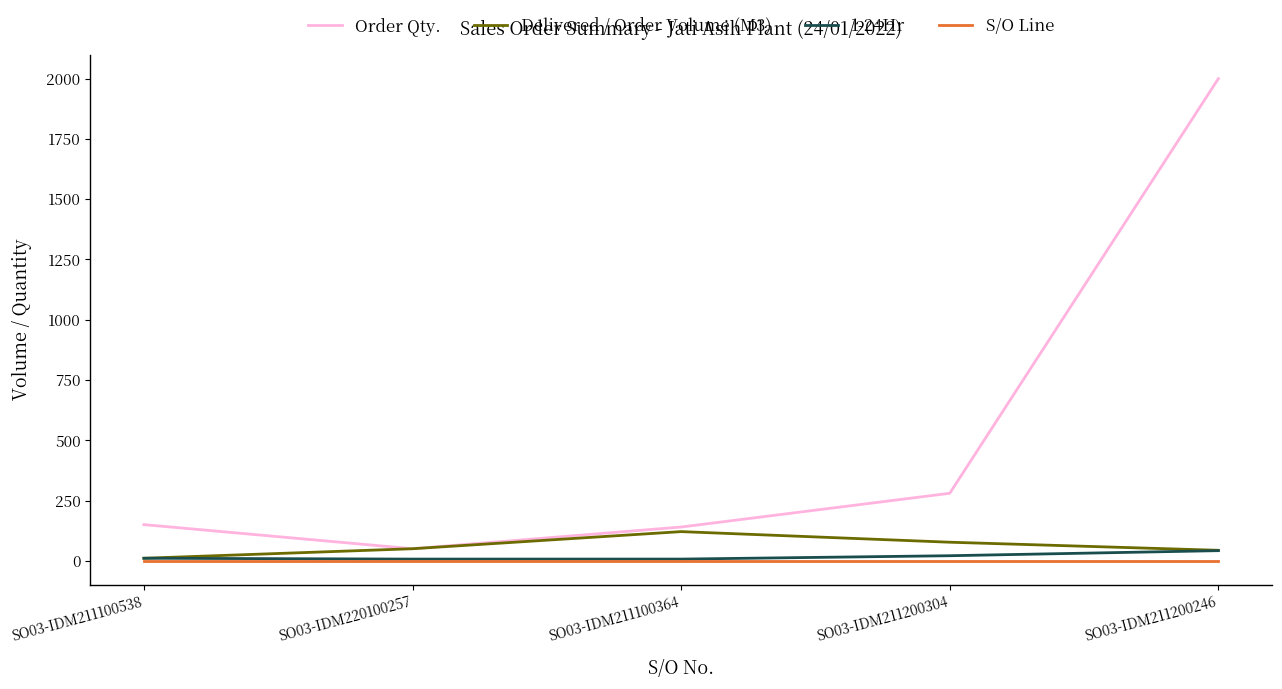

At which category is the sum across all series the highest?

SO03-IDM211200246